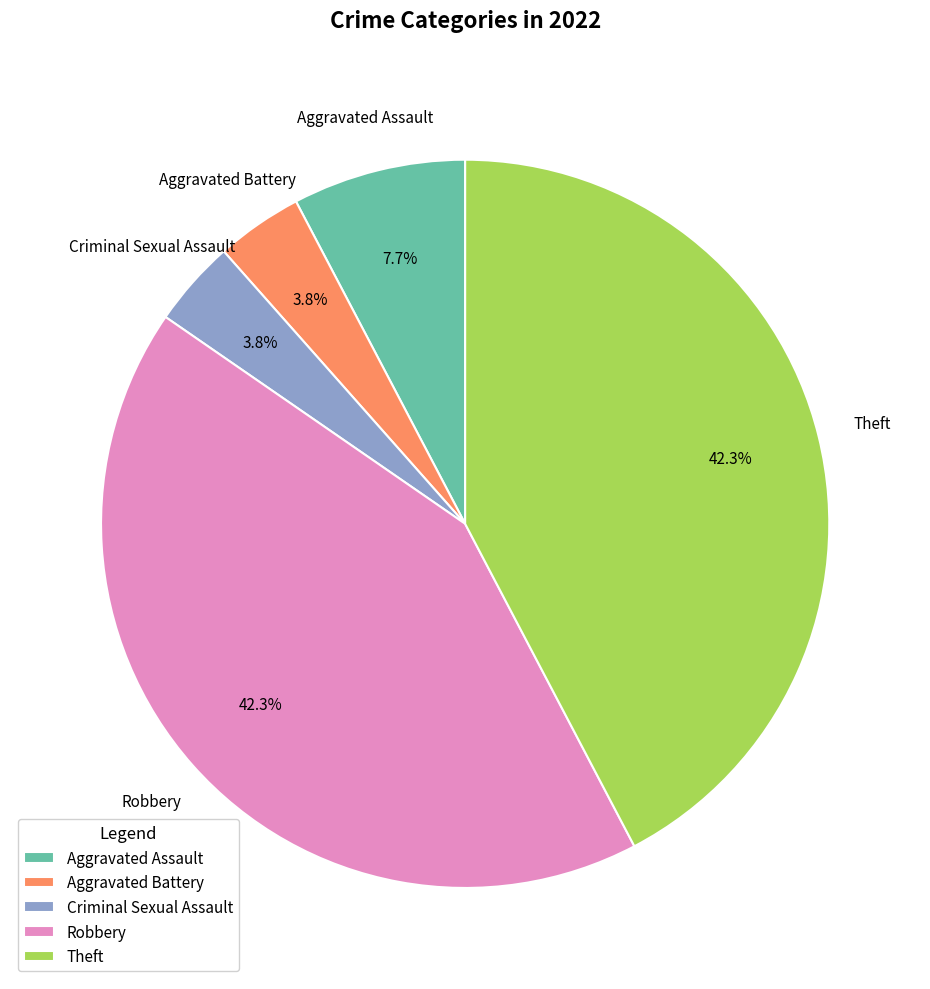

True or false: Criminal Sexual Assault accounts for 4% of the total.

True